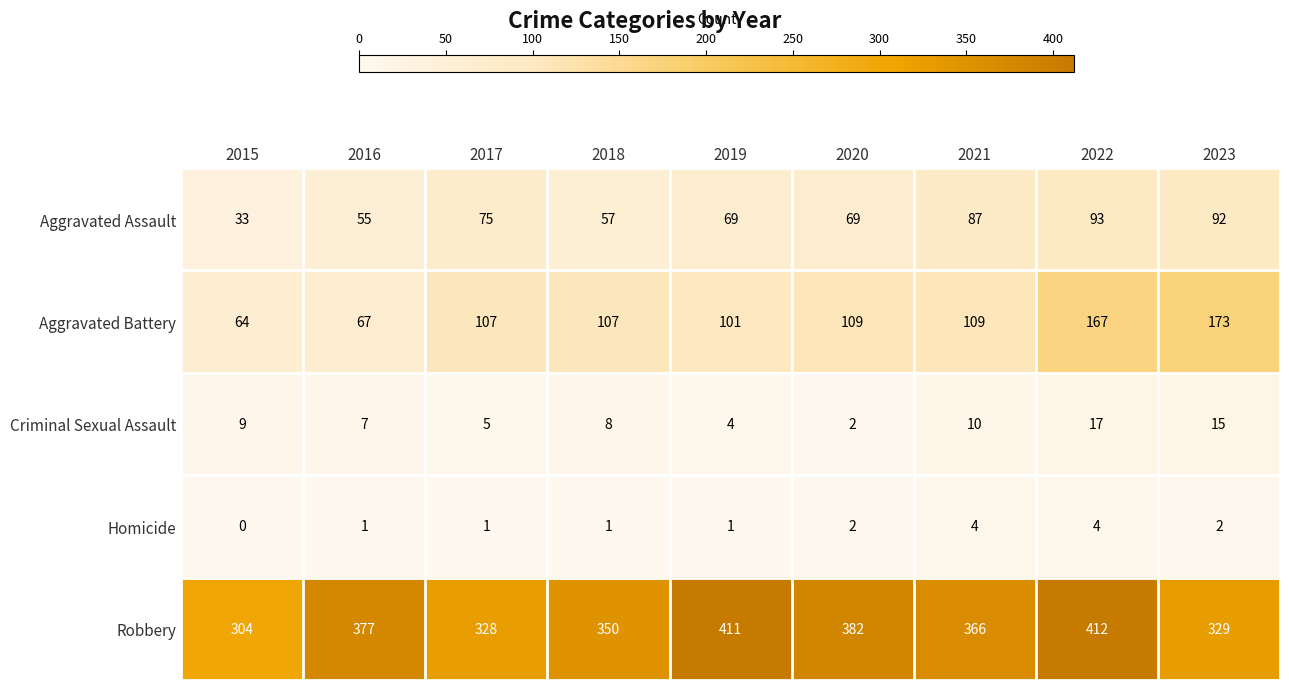

What is the total value across all series at 2015?

410